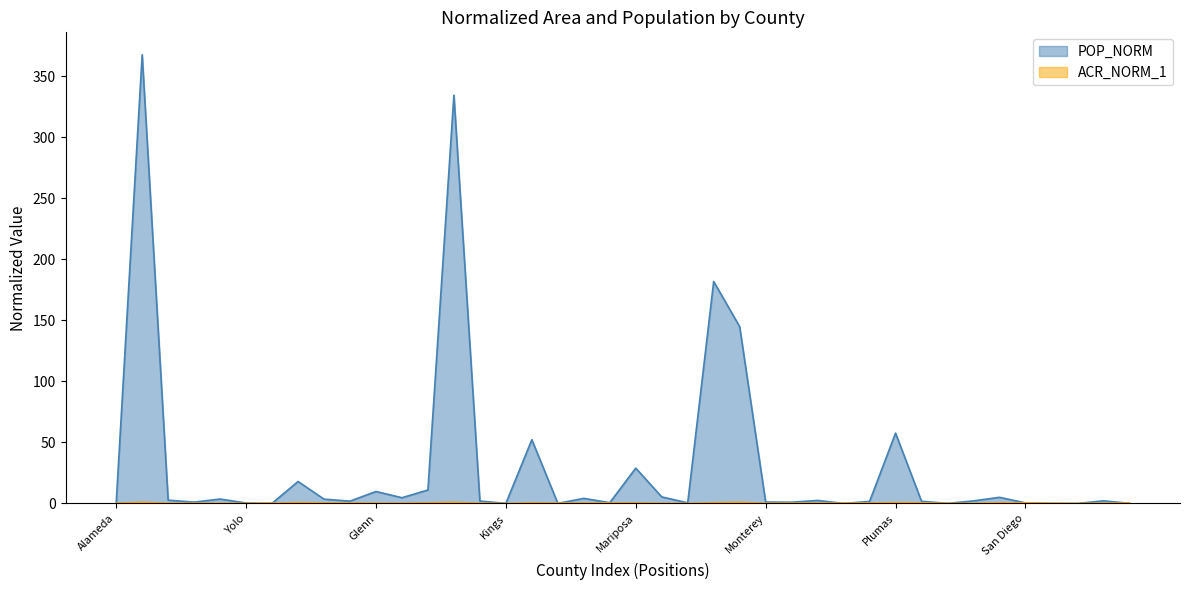

Where does the POP_NORM series first go above 2?

Alpine